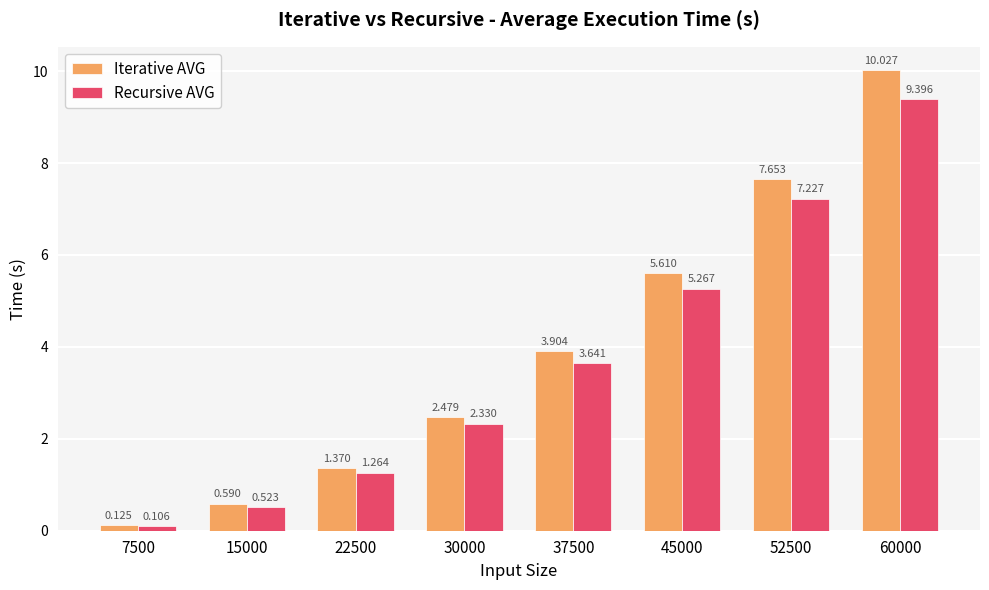

The Iterative AVG series shows 1.2 at 37500. True or false?

False